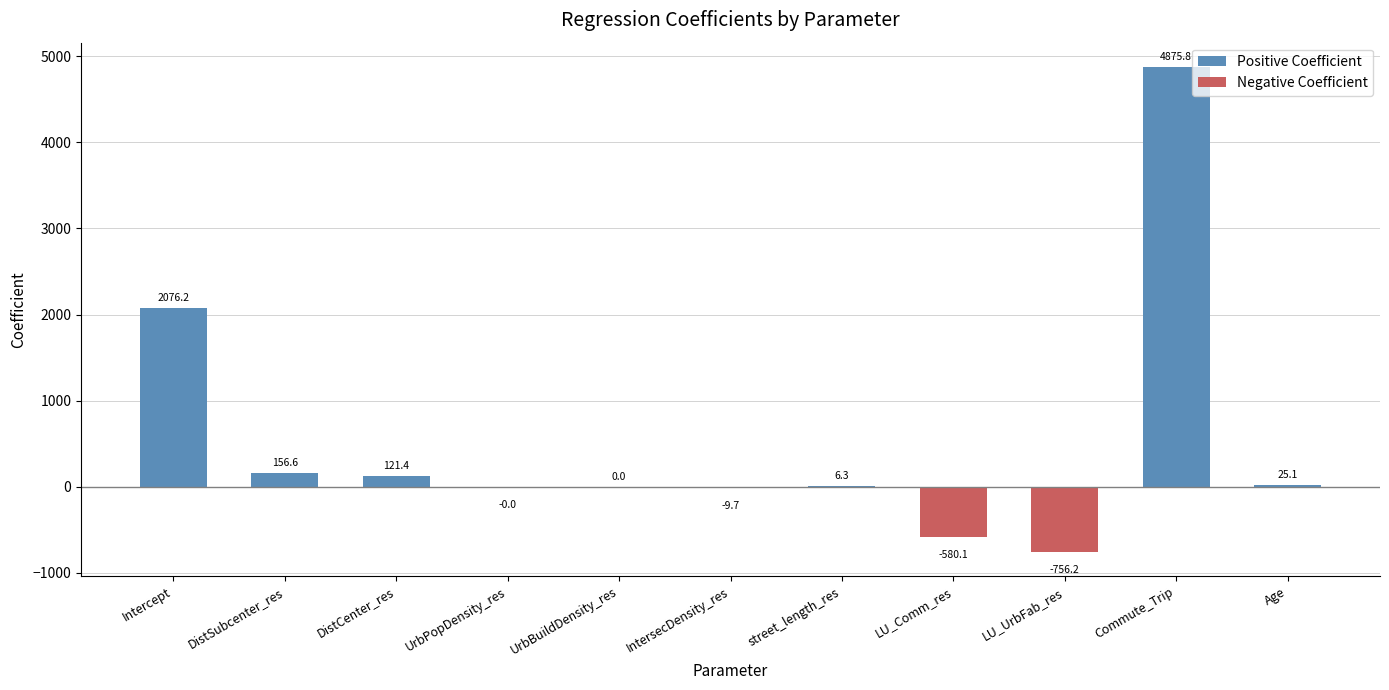

What value does the data have at IntersecDensity_res?

-9.7